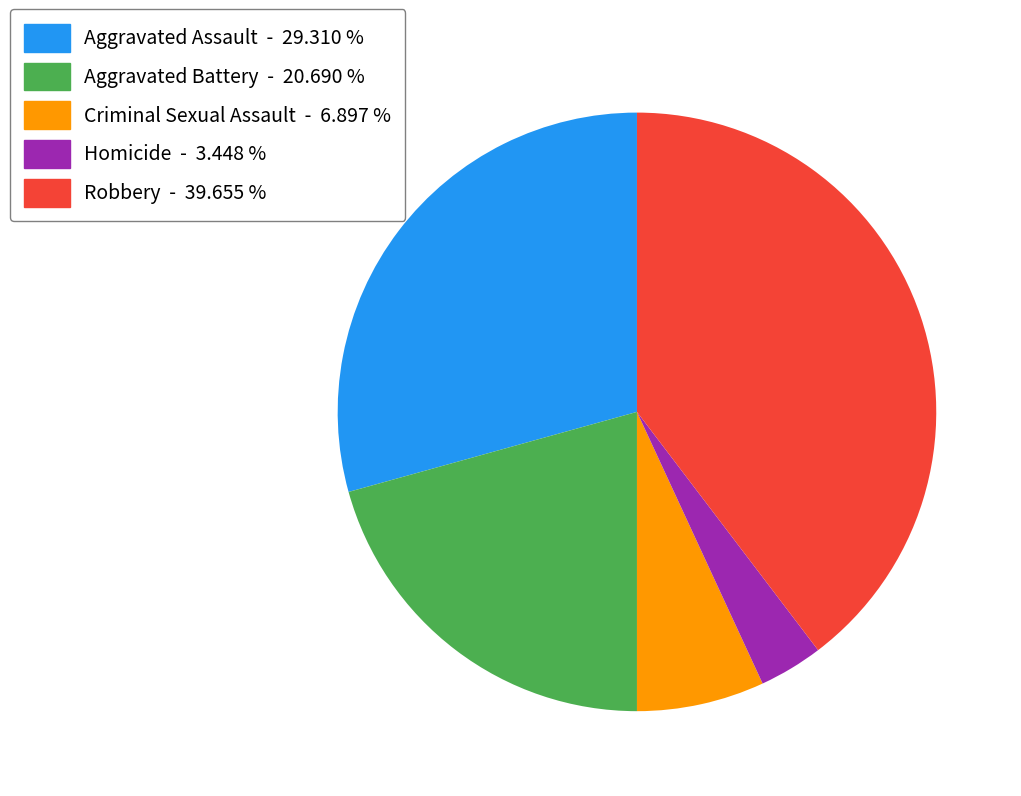

What is the ratio of the value at Robbery - 39.655 % to the value at Aggravated Assault - 29.310 %?

1.4